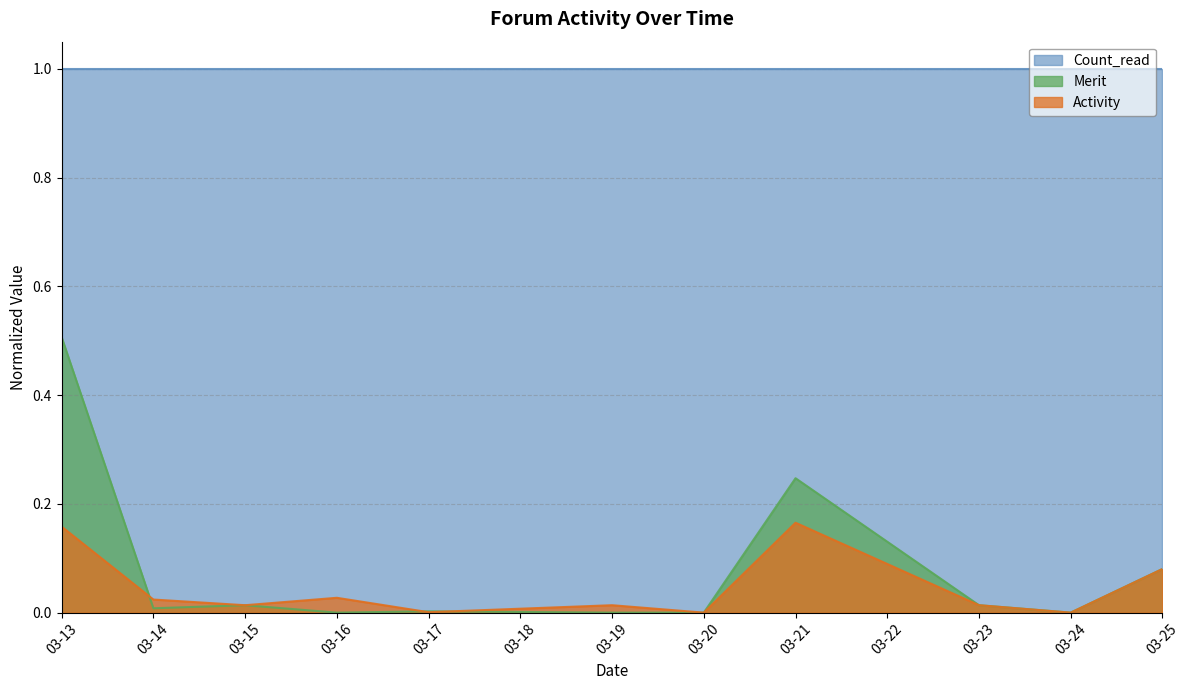

What is the sum of all Activity values?

0.5